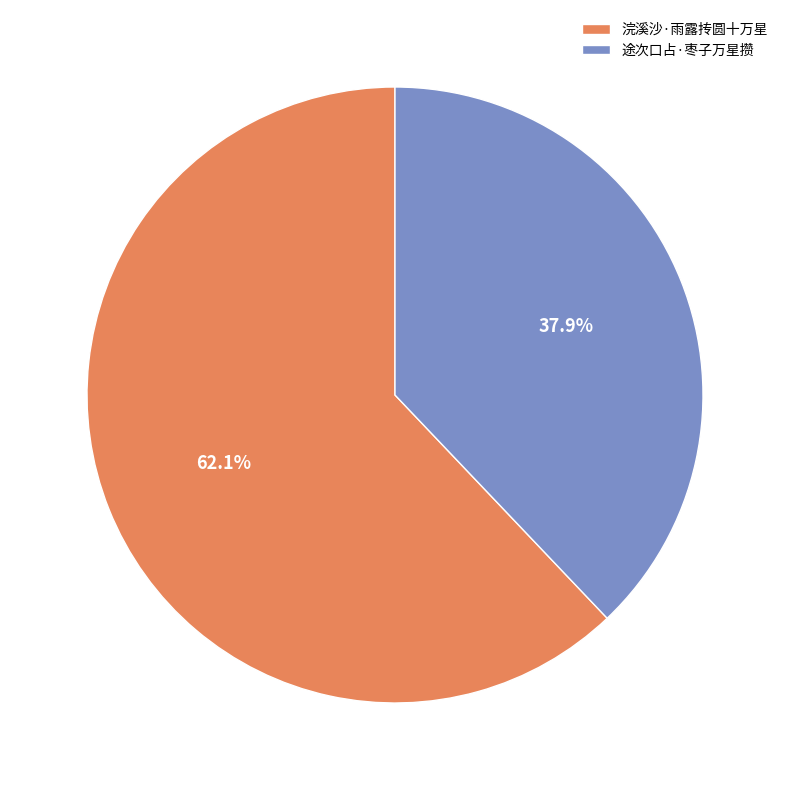

What is the total percentage of 途次口占·枣子万星攒 and 浣溪沙·雨露抟圆十万星?

100.0%